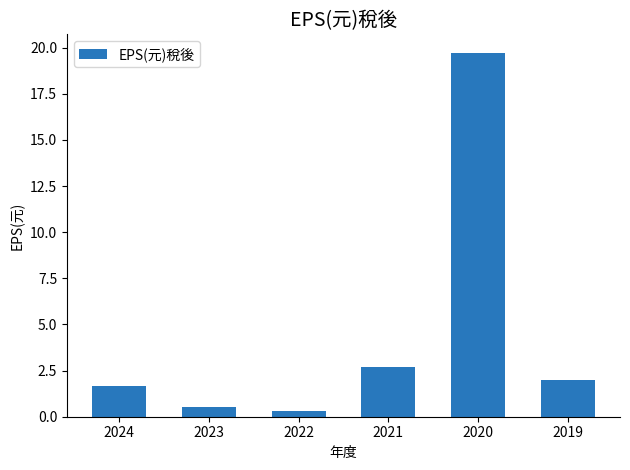

Between 2020 and 2022, which is larger?

2020